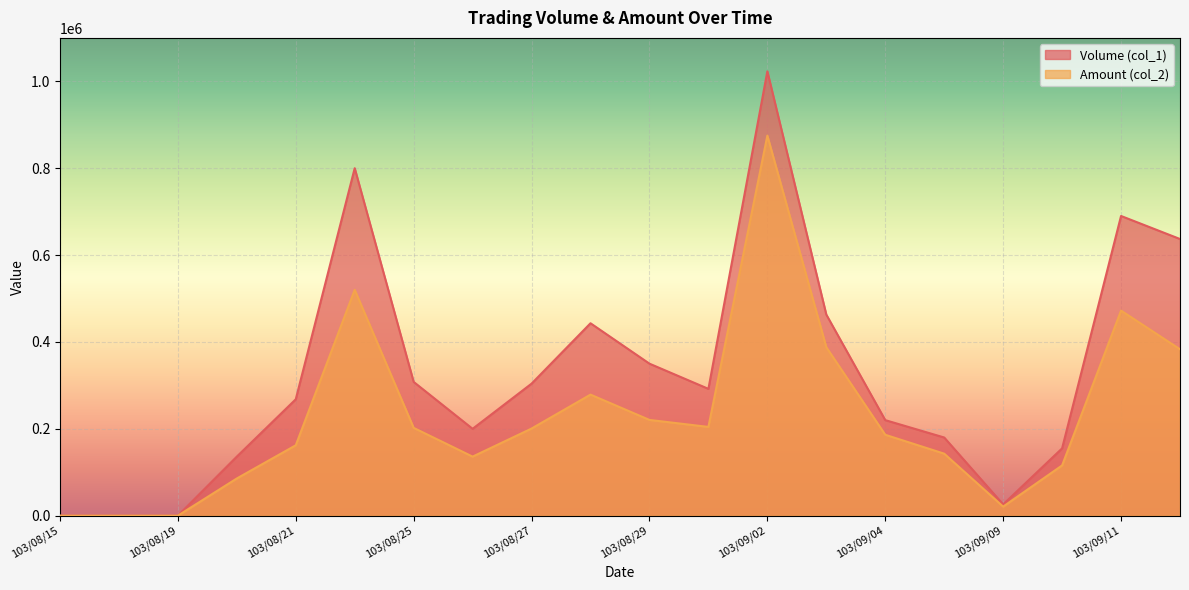

In Amount (col_2), how many points are lower than both neighbors (excluding endpoints)?

3